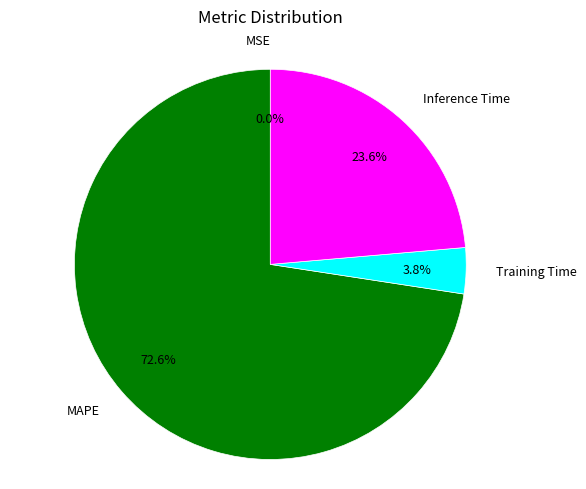

Between MAPE and Inference Time, which is larger?

MAPE